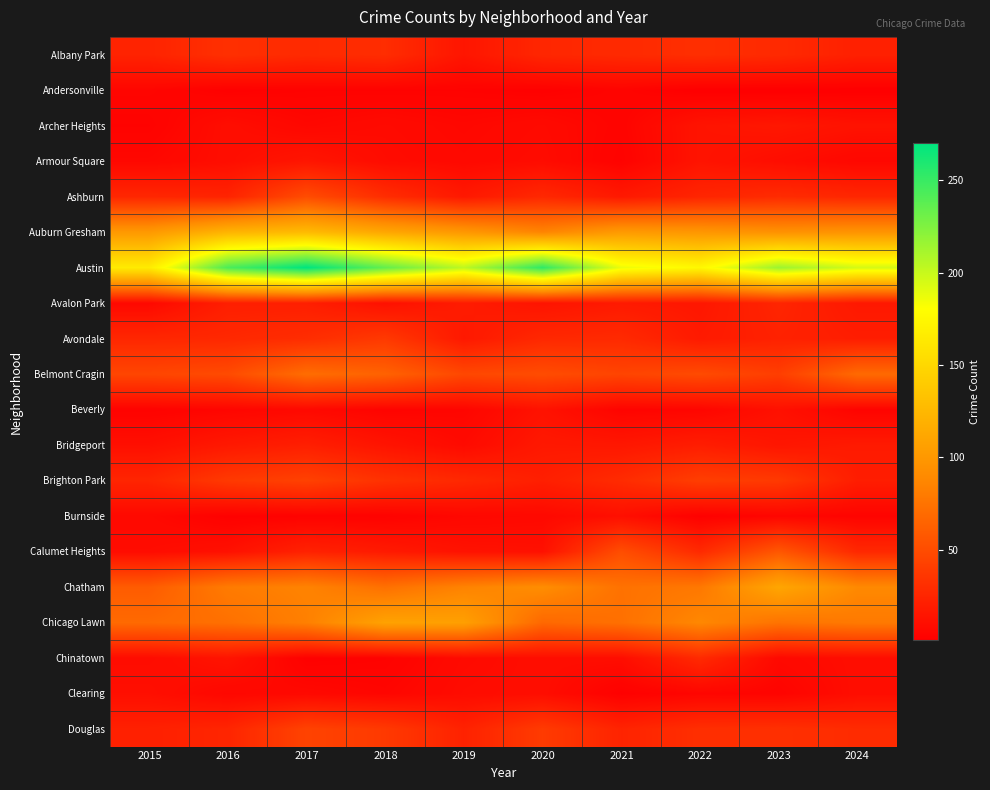

How many data points does each series have?

10